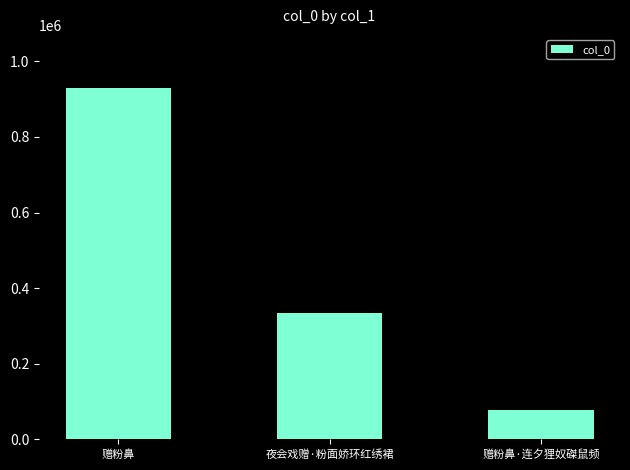

What is the average value?

448236